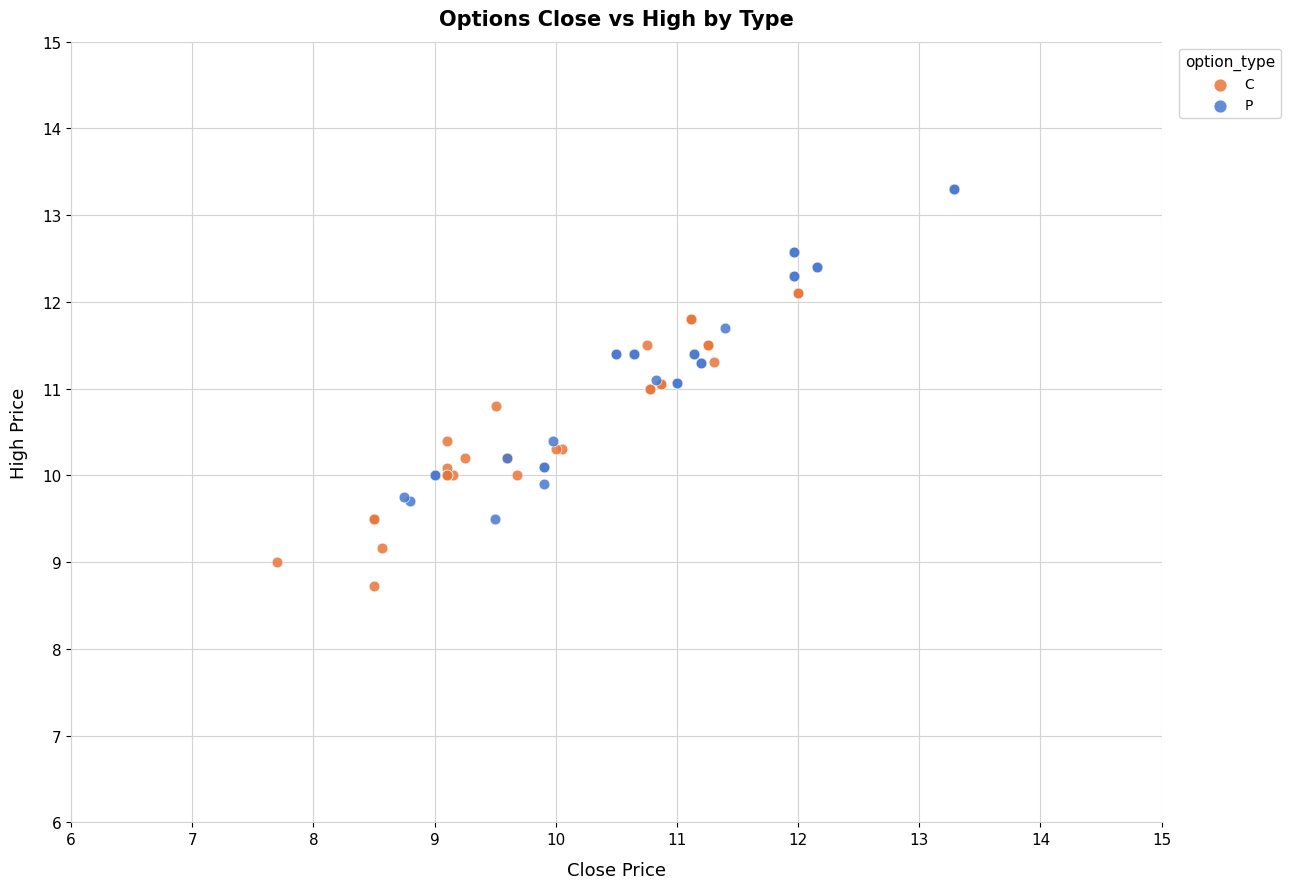

Which series reaches the minimum Y coordinate?

C